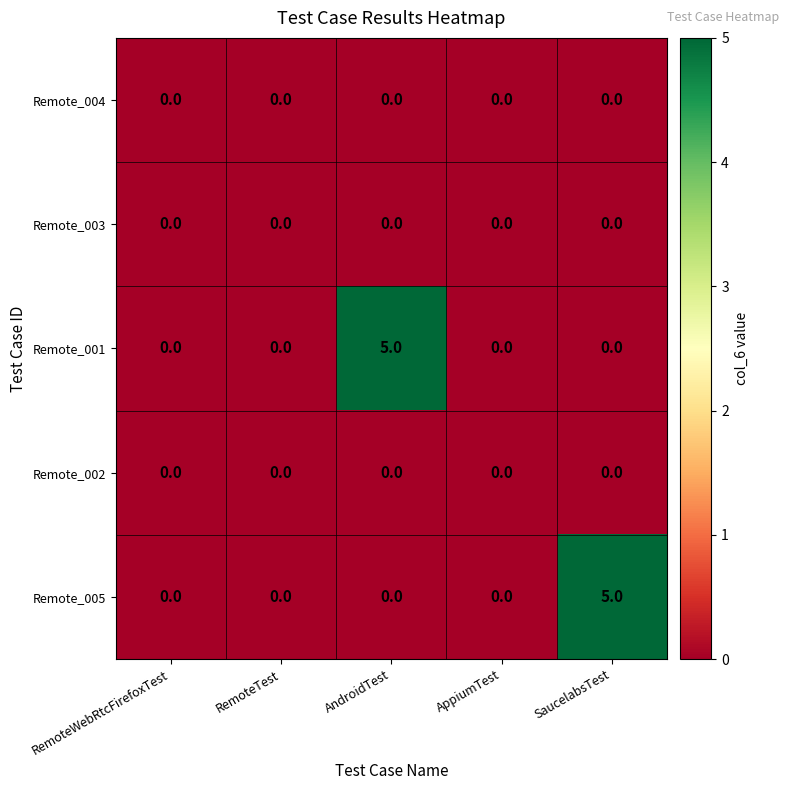

Reading left to right, list all the values displayed in this chart.

Remote_004: RemoteWebRtcFirefoxTest=0	RemoteTest=0	AndroidTest=0	AppiumTest=0	SaucelabsTest=0
Remote_003: RemoteWebRtcFirefoxTest=0	RemoteTest=0	AndroidTest=0	AppiumTest=0	SaucelabsTest=0
Remote_001: RemoteWebRtcFirefoxTest=0	RemoteTest=0	AndroidTest=5	AppiumTest=0	SaucelabsTest=0
Remote_002: RemoteWebRtcFirefoxTest=0	RemoteTest=0	AndroidTest=0	AppiumTest=0	SaucelabsTest=0
Remote_005: RemoteWebRtcFirefoxTest=0	RemoteTest=0	AndroidTest=0	AppiumTest=0	SaucelabsTest=5